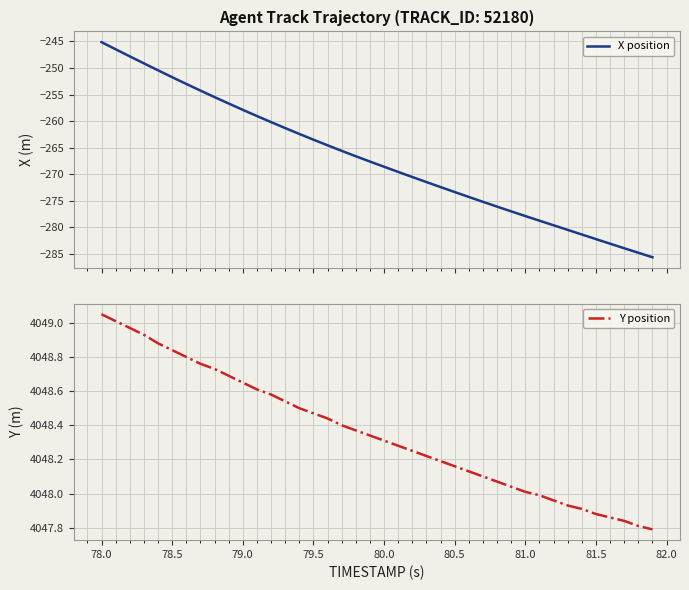

What is the lowest value of the X position series?

-285.7